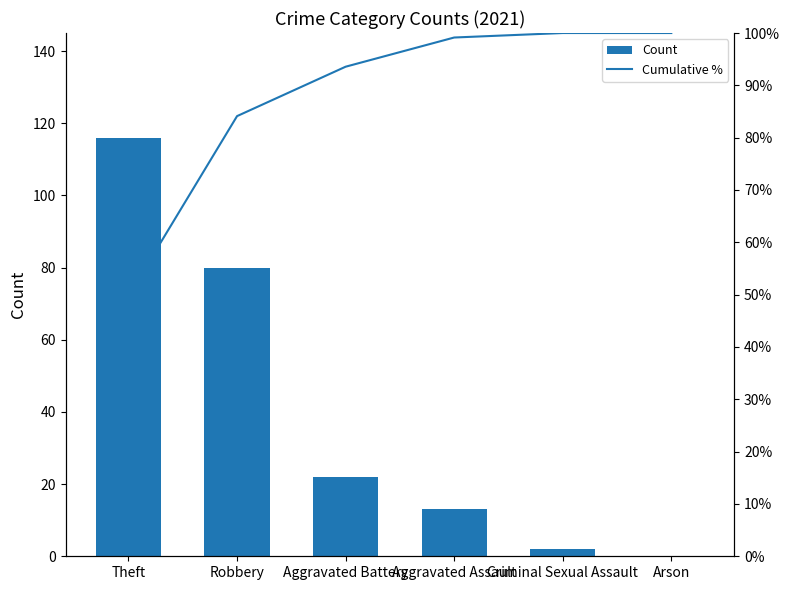

True or false: Count has a value of 22 at Aggravated Battery.

True